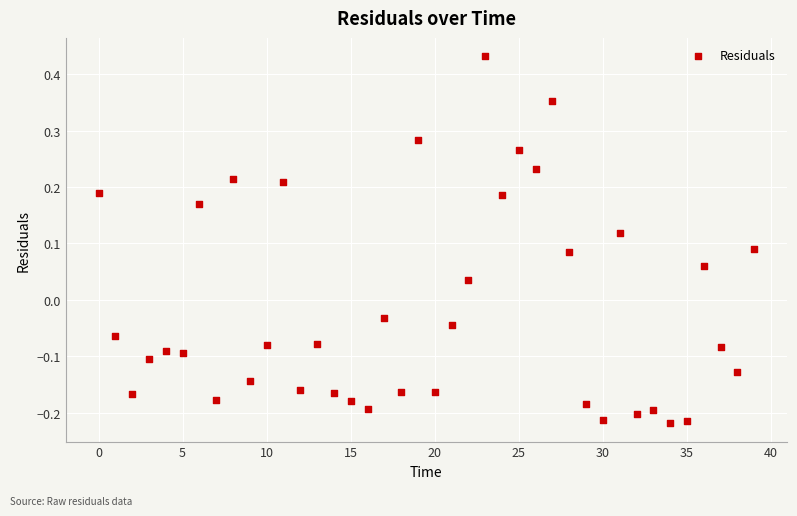

What is the range of Y values (max minus min)?

0.7